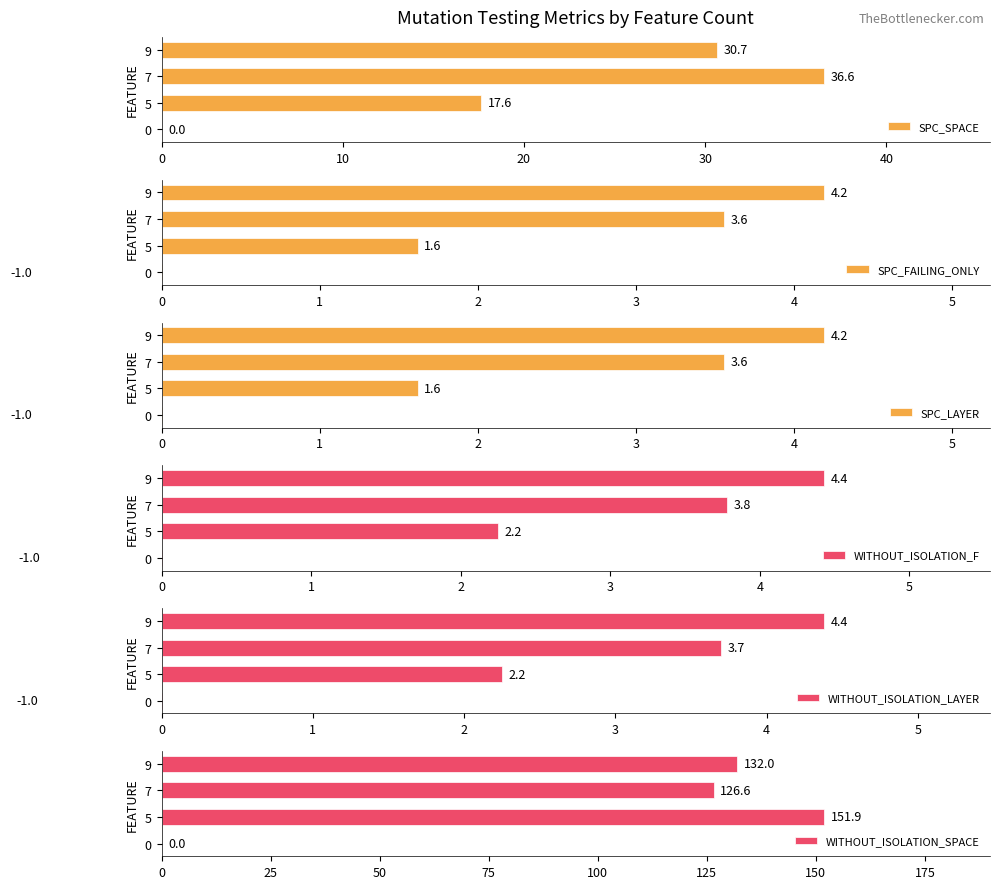

What is the sum of all SPC_SPACE values?

84.9